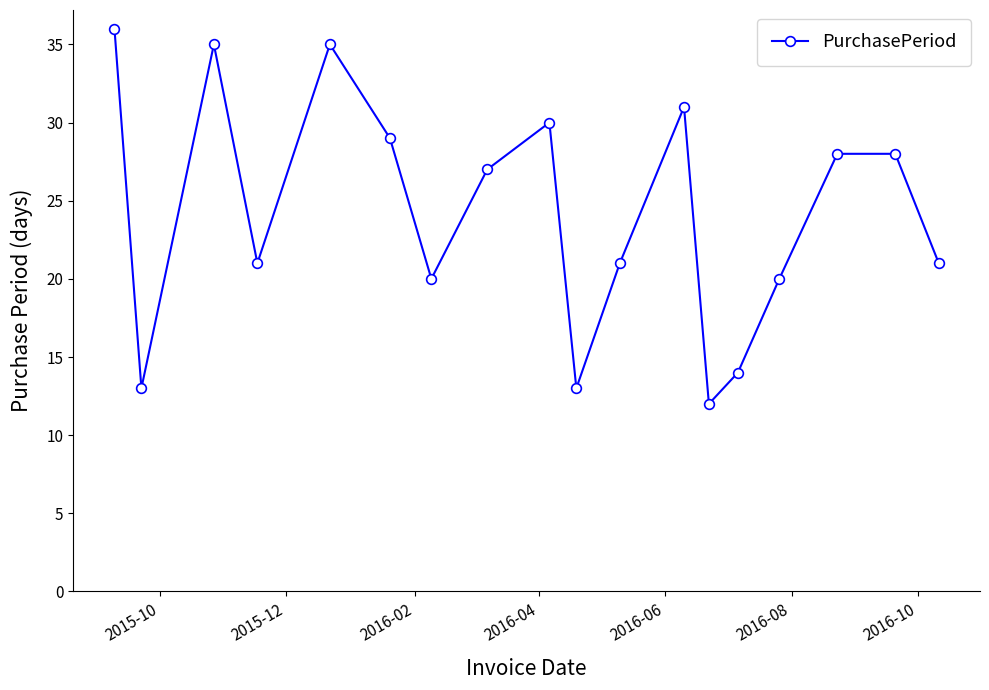

What is the sum of all values?

434